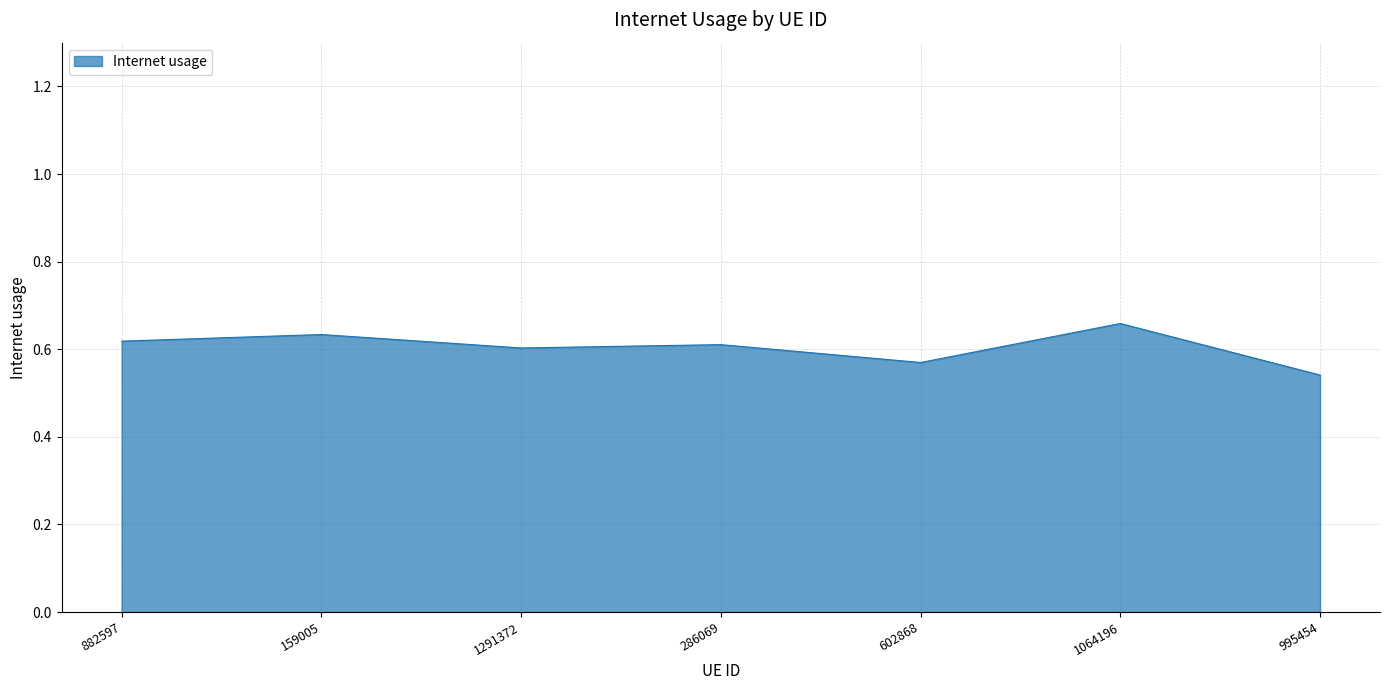

Count the number of categories in the chart.

7